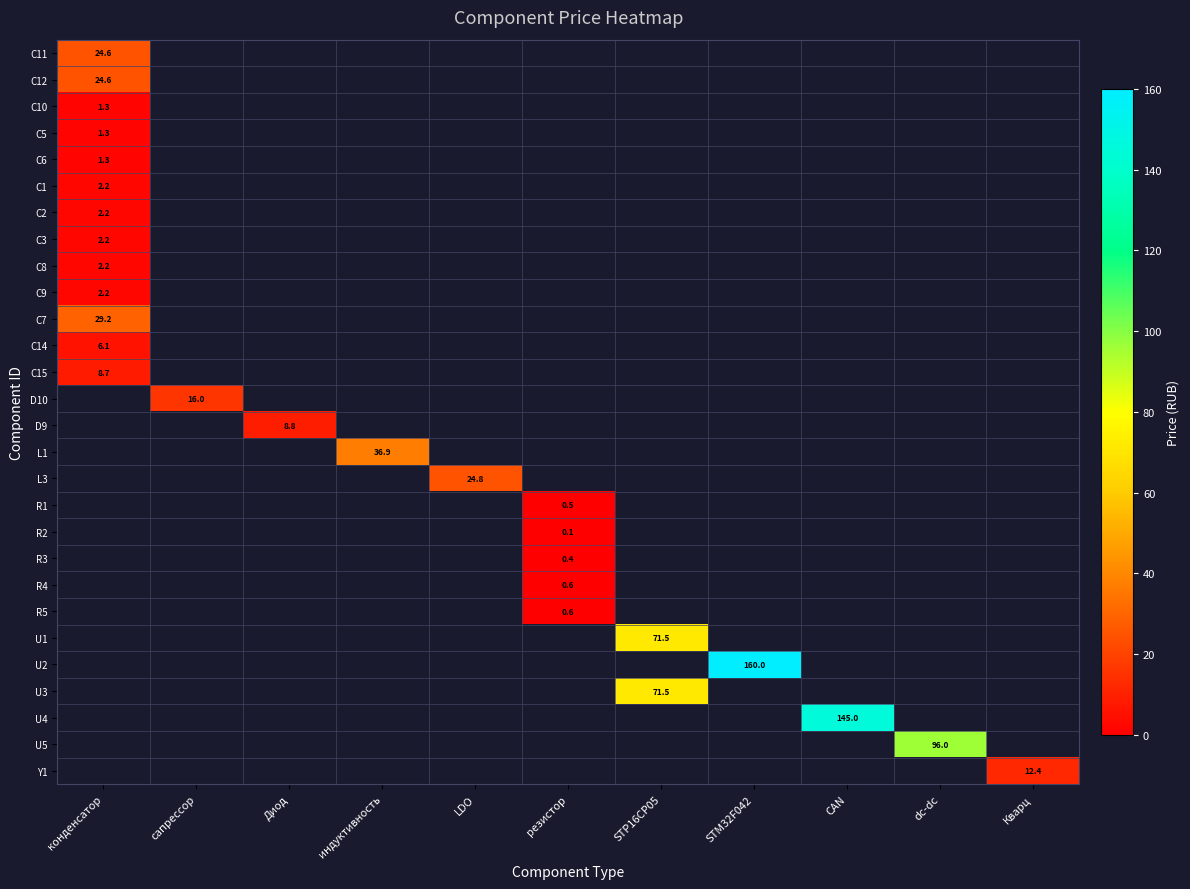

What is the smallest value displayed?

0.1